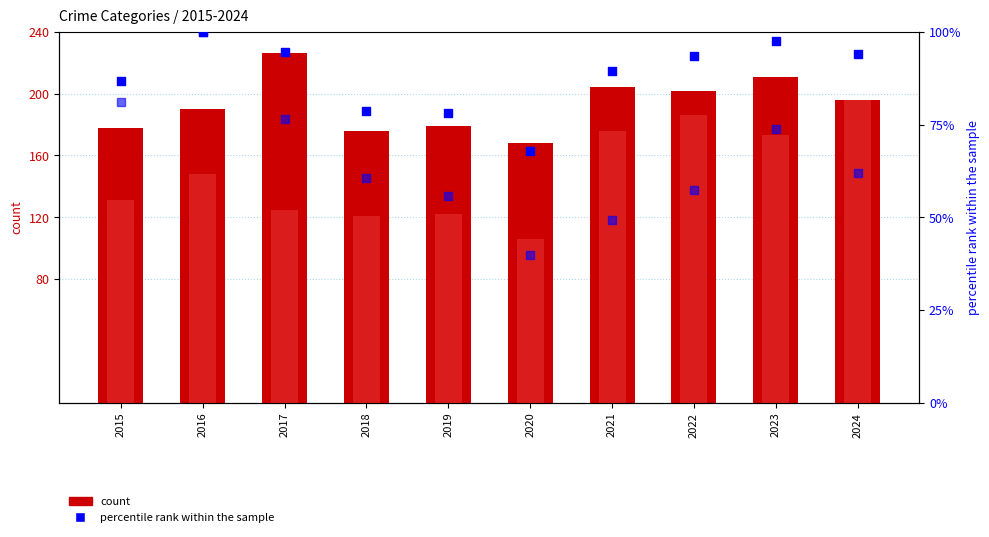

What is the total value across all series at 2017?

522.2